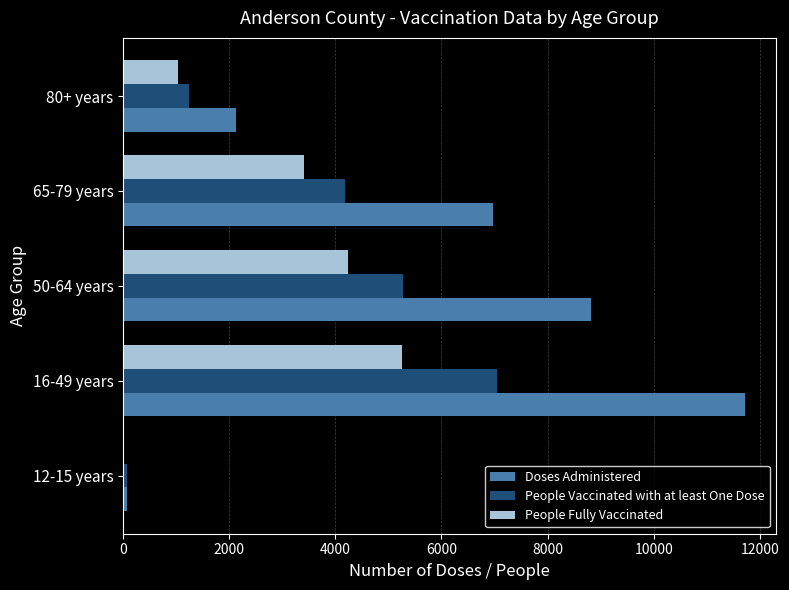

The value of Doses Administered at 80+ years is 2132. True or false?

True